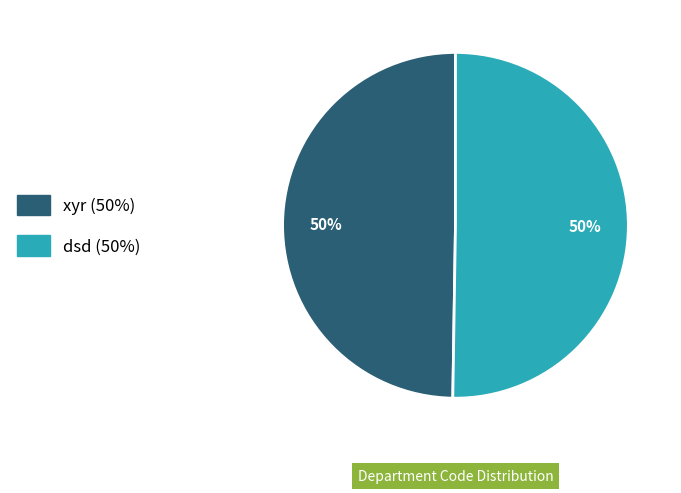

To the nearest percent, what is the average slice percentage?

50%